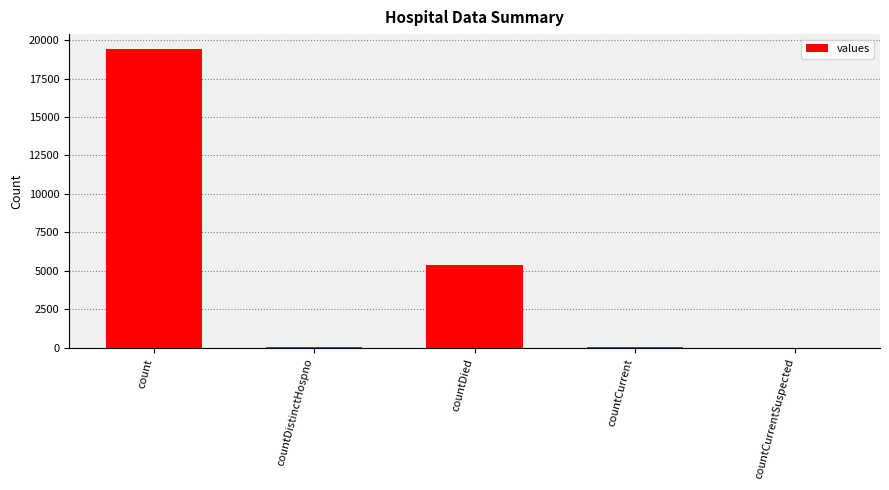

At which category does the chart reach its peak across all series?

count